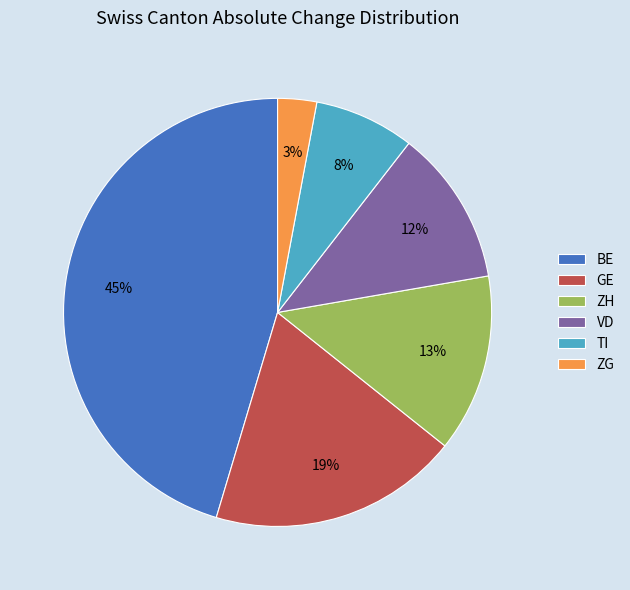

What percentage is the ZH slice, to the nearest percent?

13%